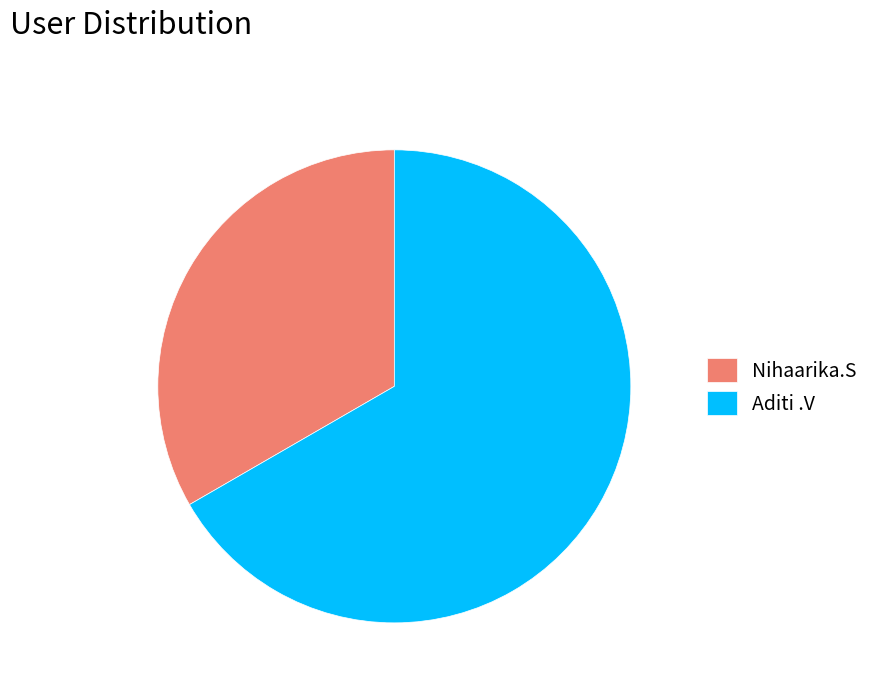

The Aditi .V slice represents 54% of the pie. True or false?

False